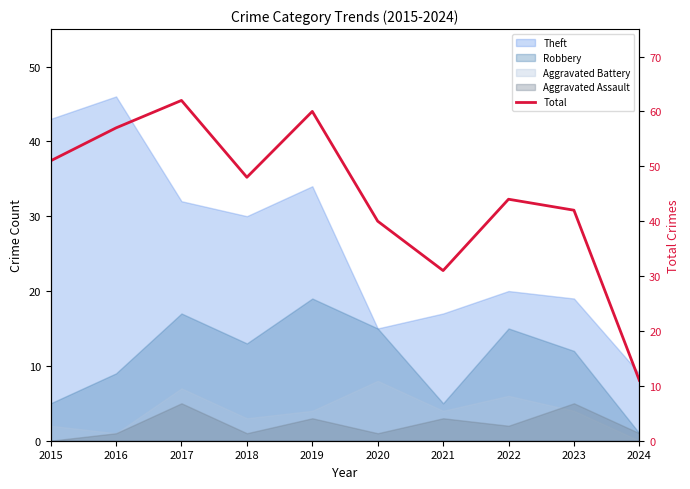

Is it true that the value at 2015 is 77?

False